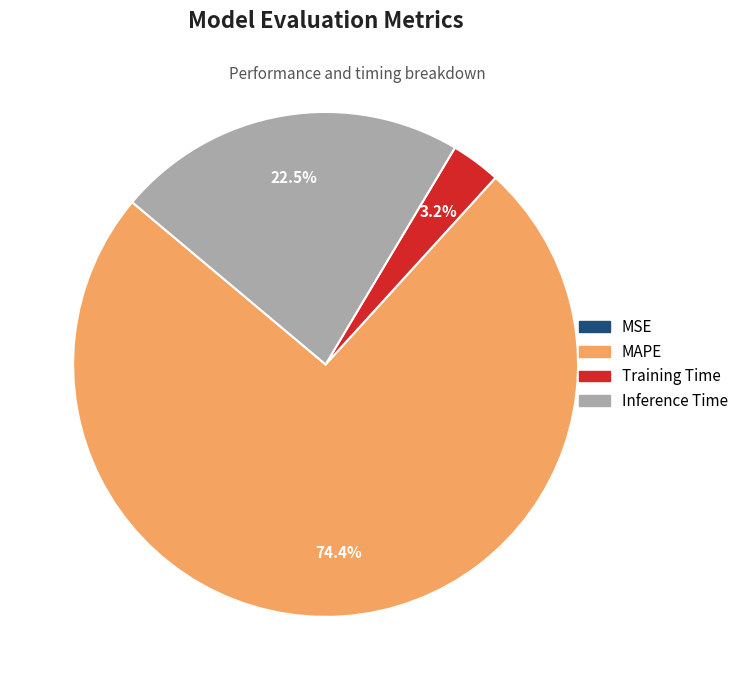

Does any single category account for the majority?

Yes